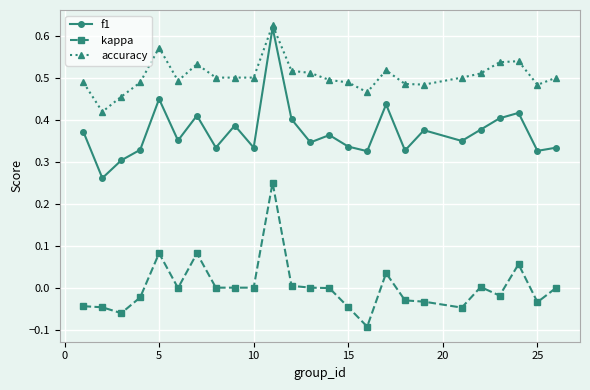

Does the chart have visible grid lines?

Yes